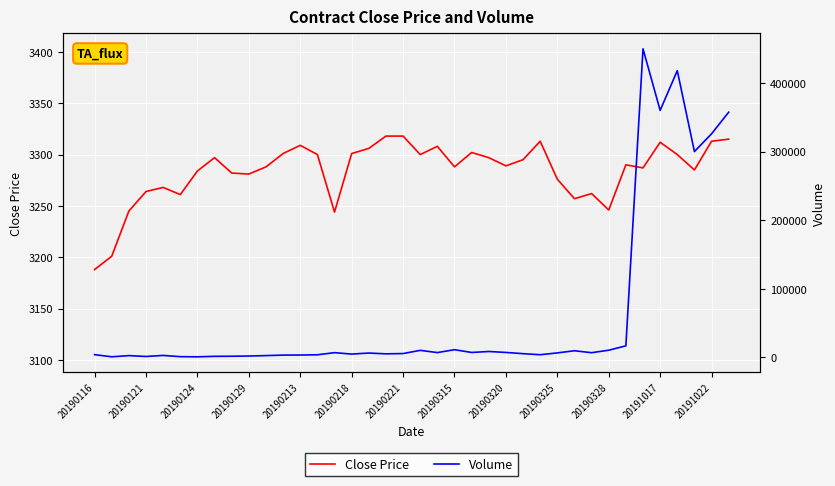

Does the chart display data point markers on the line(s)?

No